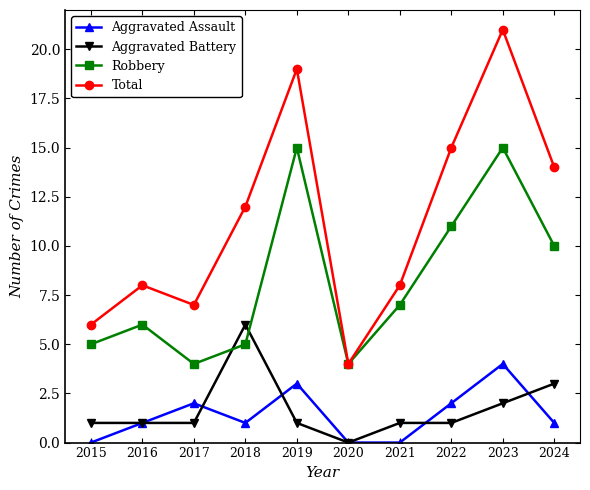

At 2022, list the series in order from smallest to largest.

Aggravated Battery, Aggravated Assault, Robbery, Total